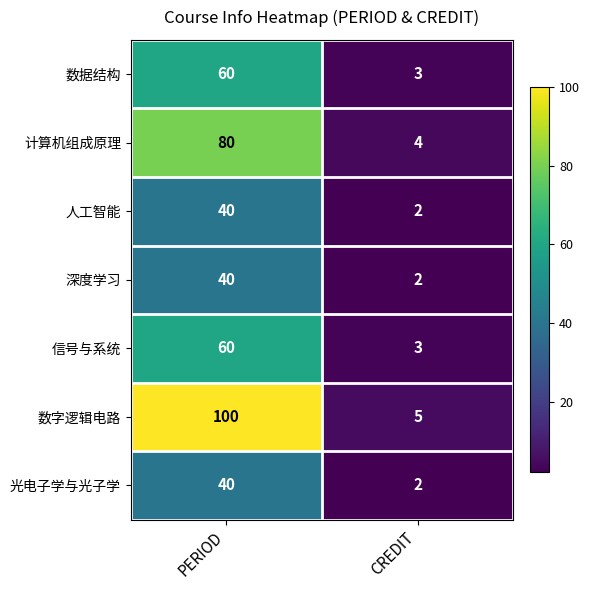

Which series has the largest total across all categories?

数字逻辑电路